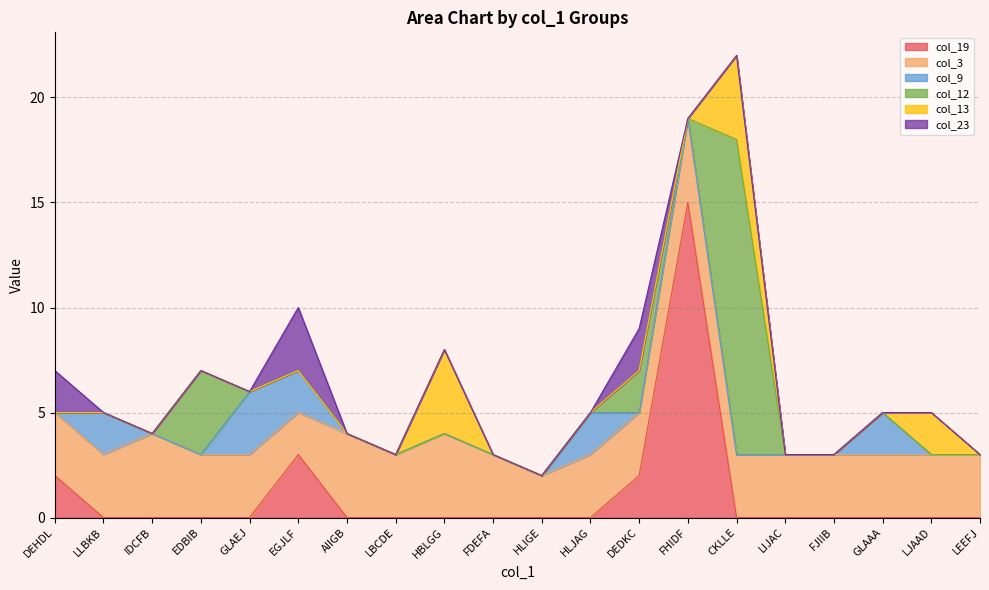

At which label does col_19 reach its minimum?

LLBKB